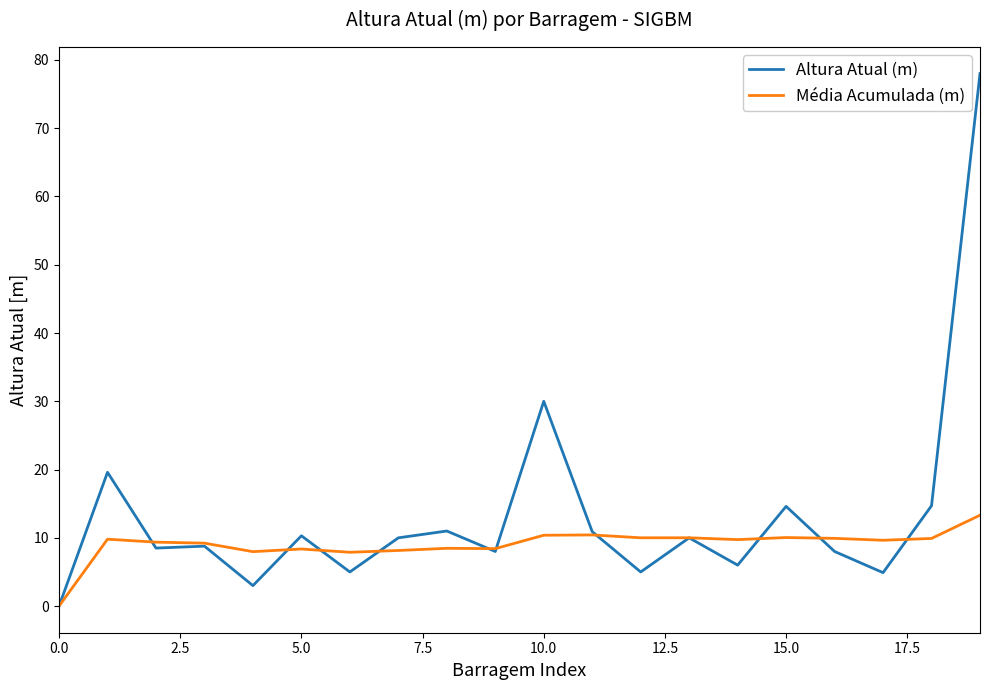

Which series has the largest range (max minus min)?

Altura Atual (m)